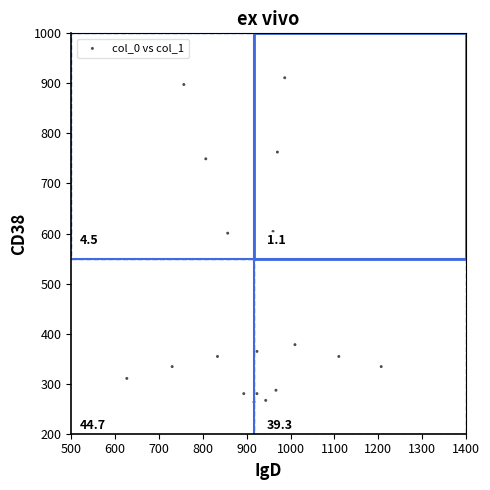

What is the range of Y values (max minus min)?

648.0